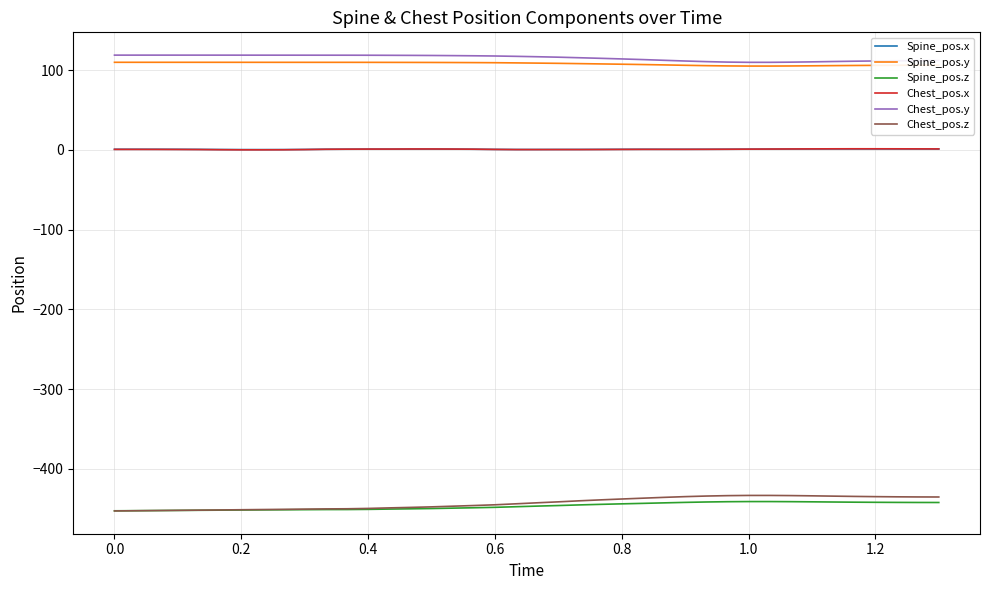

How many series are shown in this chart?

6